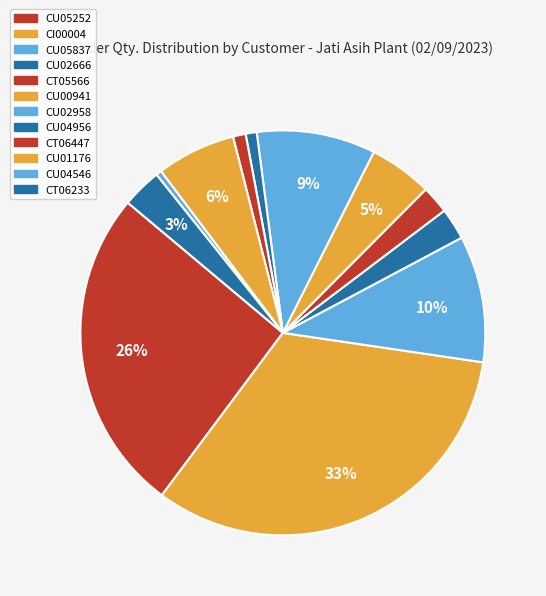

How many slices are in this pie chart?

12